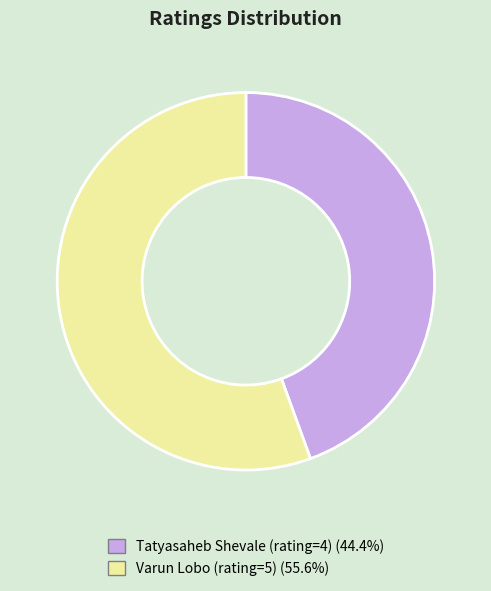

Is there a majority slice in this chart?

Yes